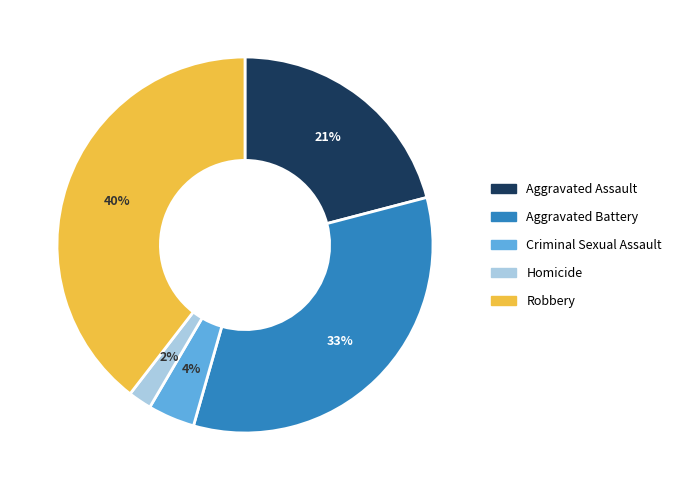

Is the sum of Aggravated Assault and Aggravated Battery greater than half?

Yes